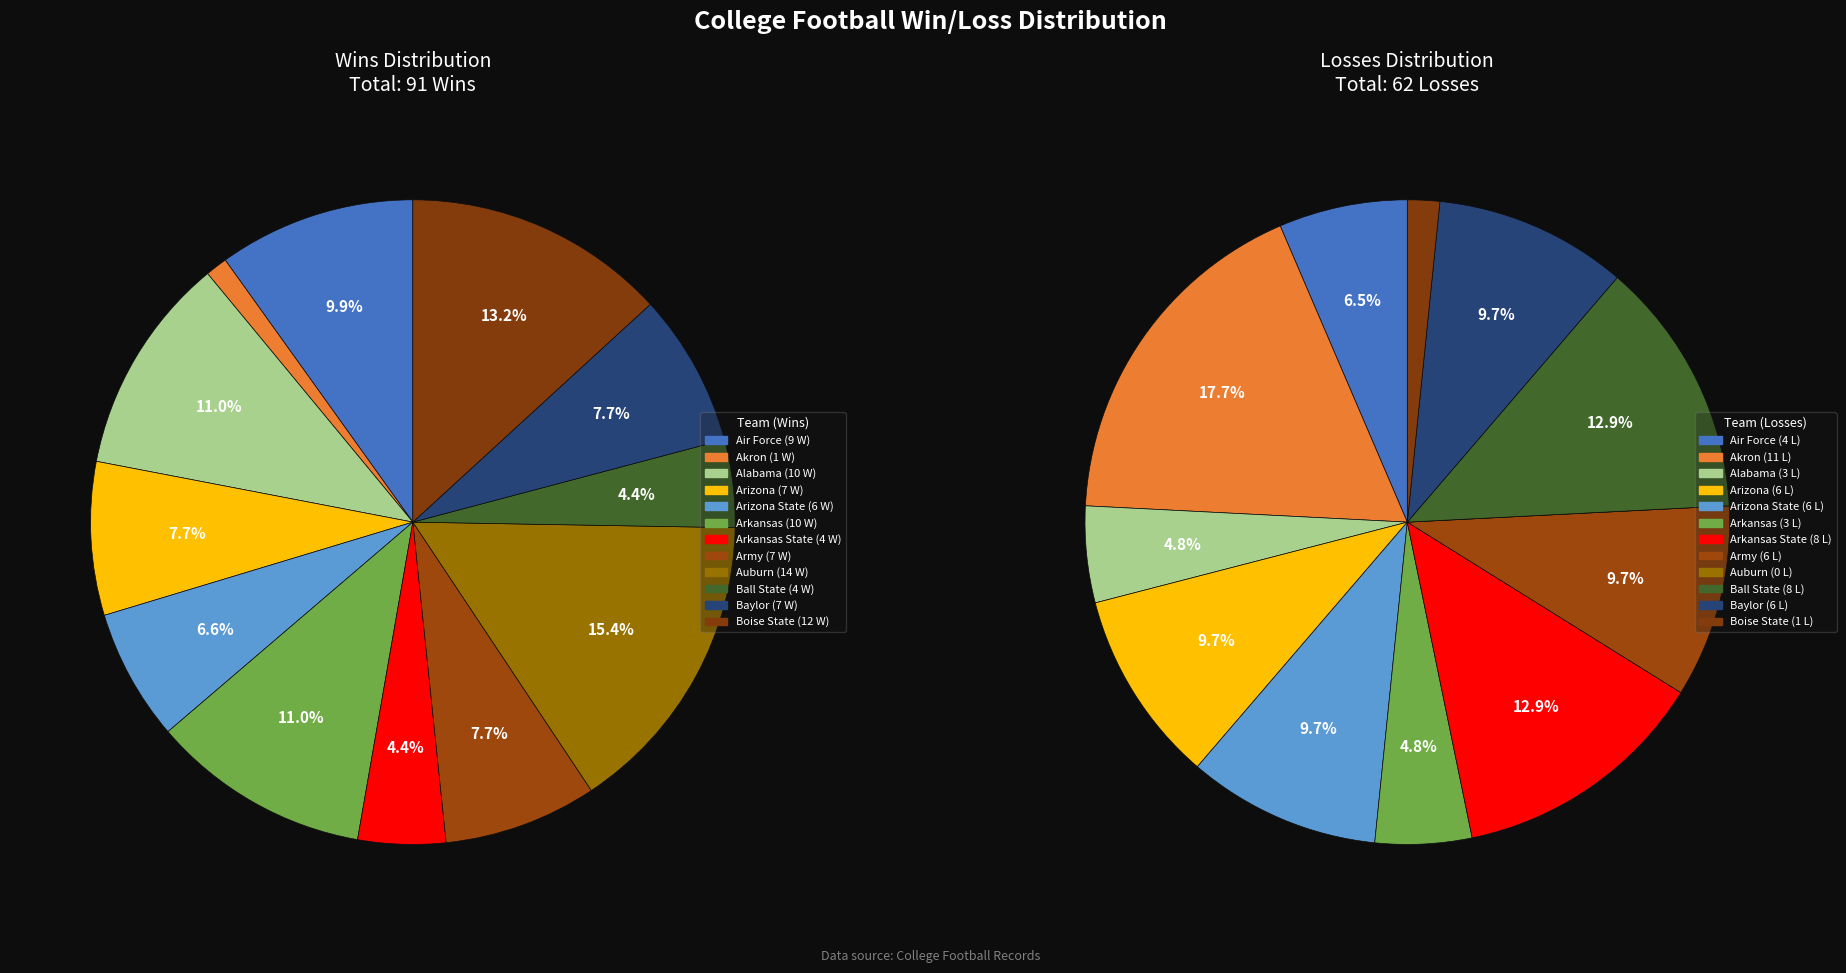

To the nearest percent, what is the combined percentage of Baylor and Arkansas State?

12%